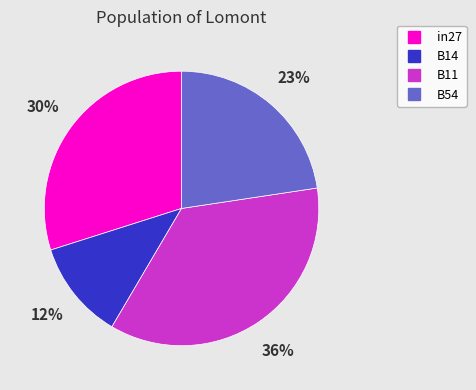

Does any single category account for the majority?

No